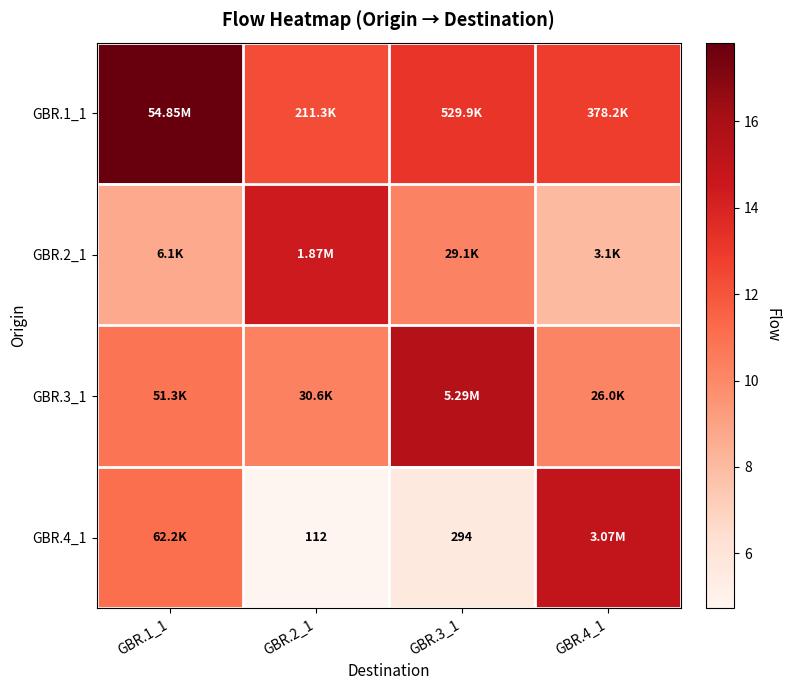

What is the difference between the maximum and minimum values in the GBR.1_1 series?

5.6